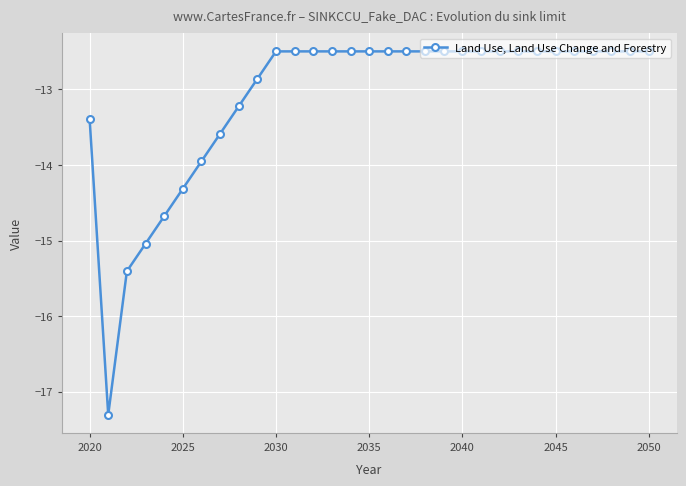

What is the sum of all values?

-406.3